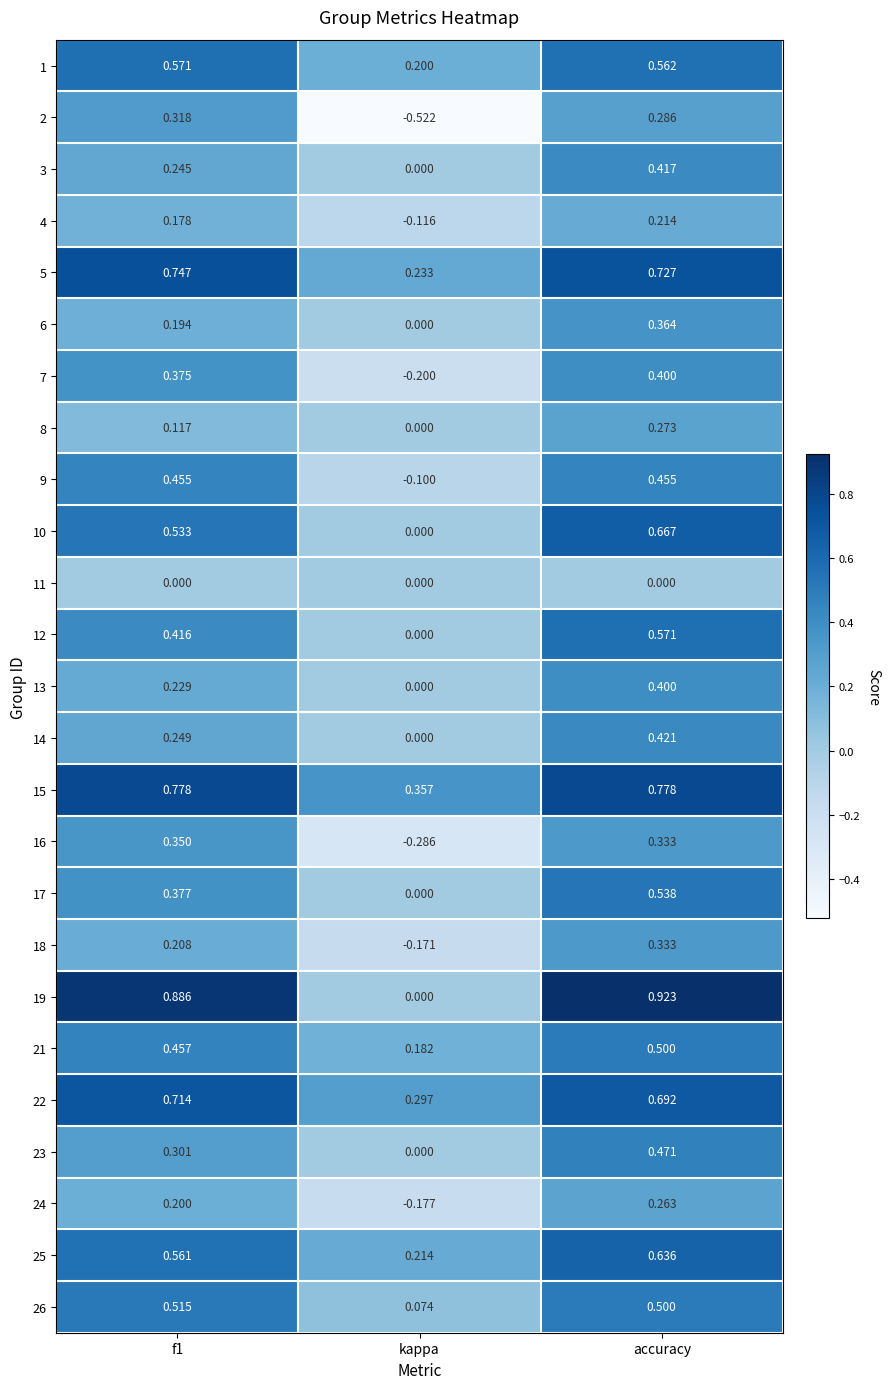

At which label is 4 closest to 0?

kappa